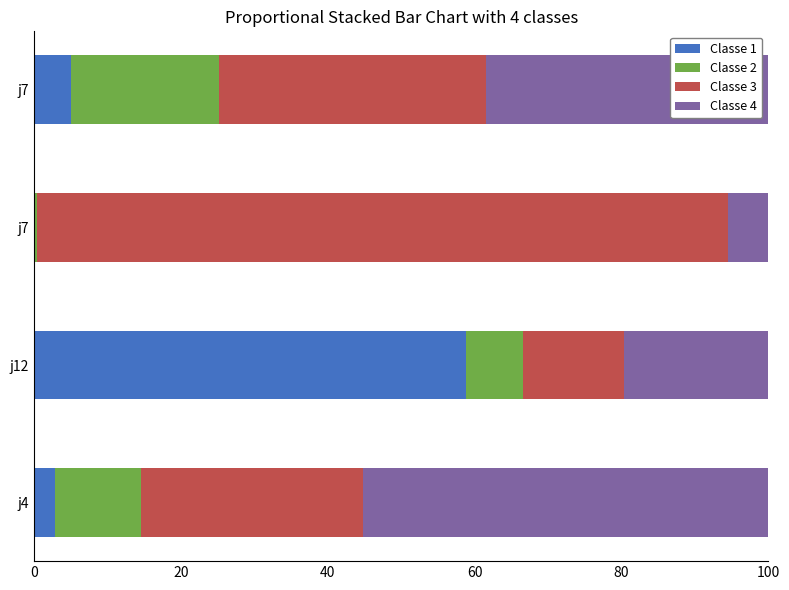

Count the number of data series in this chart.

4